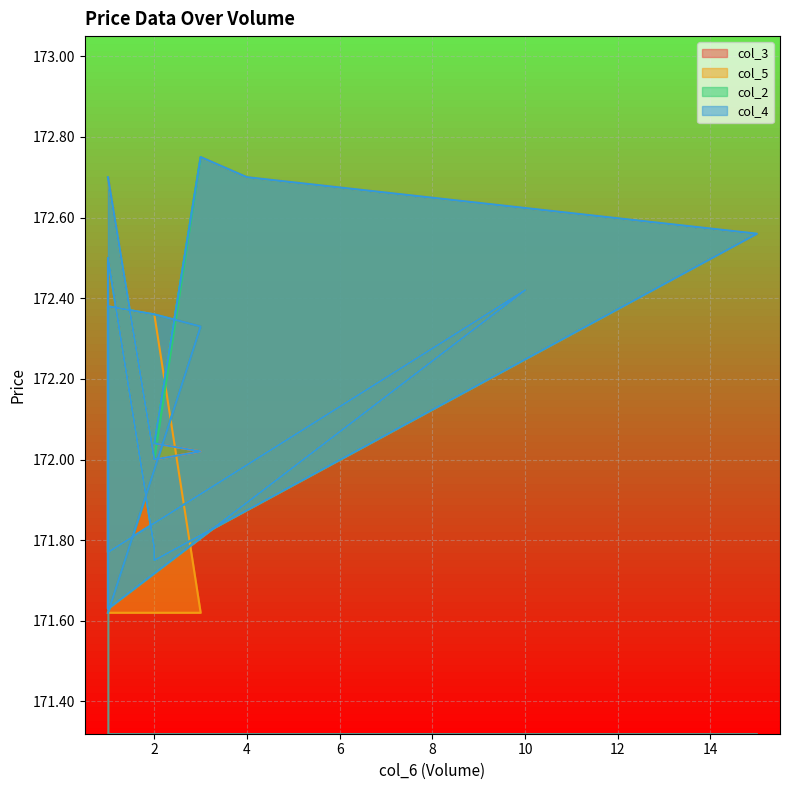

What is the average value of the col_5 series?

172.1